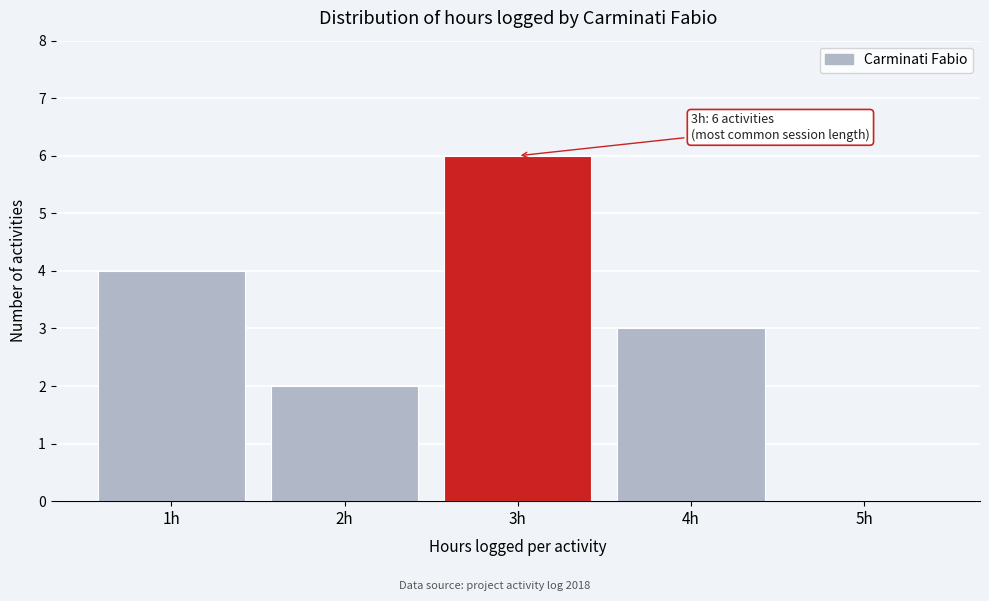

Reading left to right, what are all the values shown in this chart?

1h=4	2h=2	3h=6	4h=3	5h=0